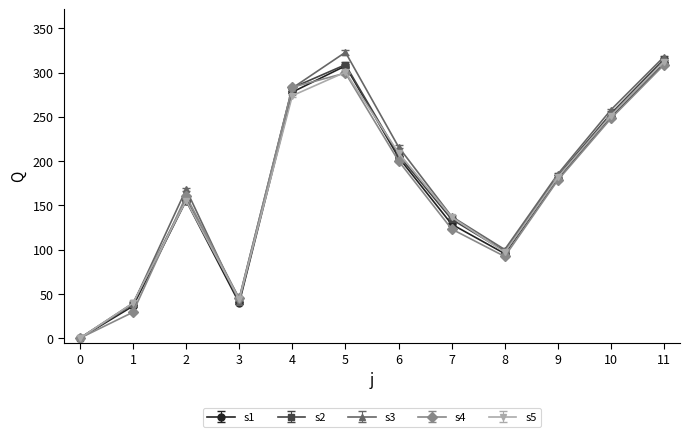

Which series has the largest range (max minus min)?

s3